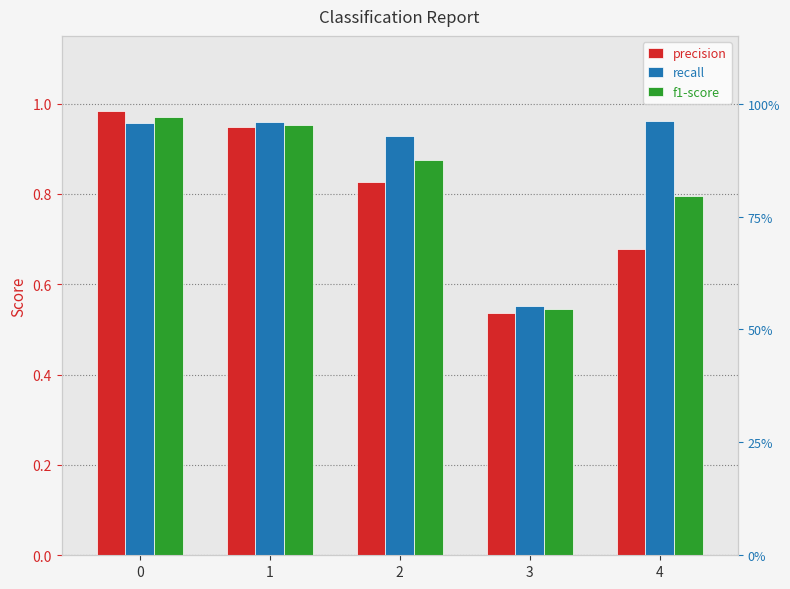

What is the total value across all series at 4?

2.4